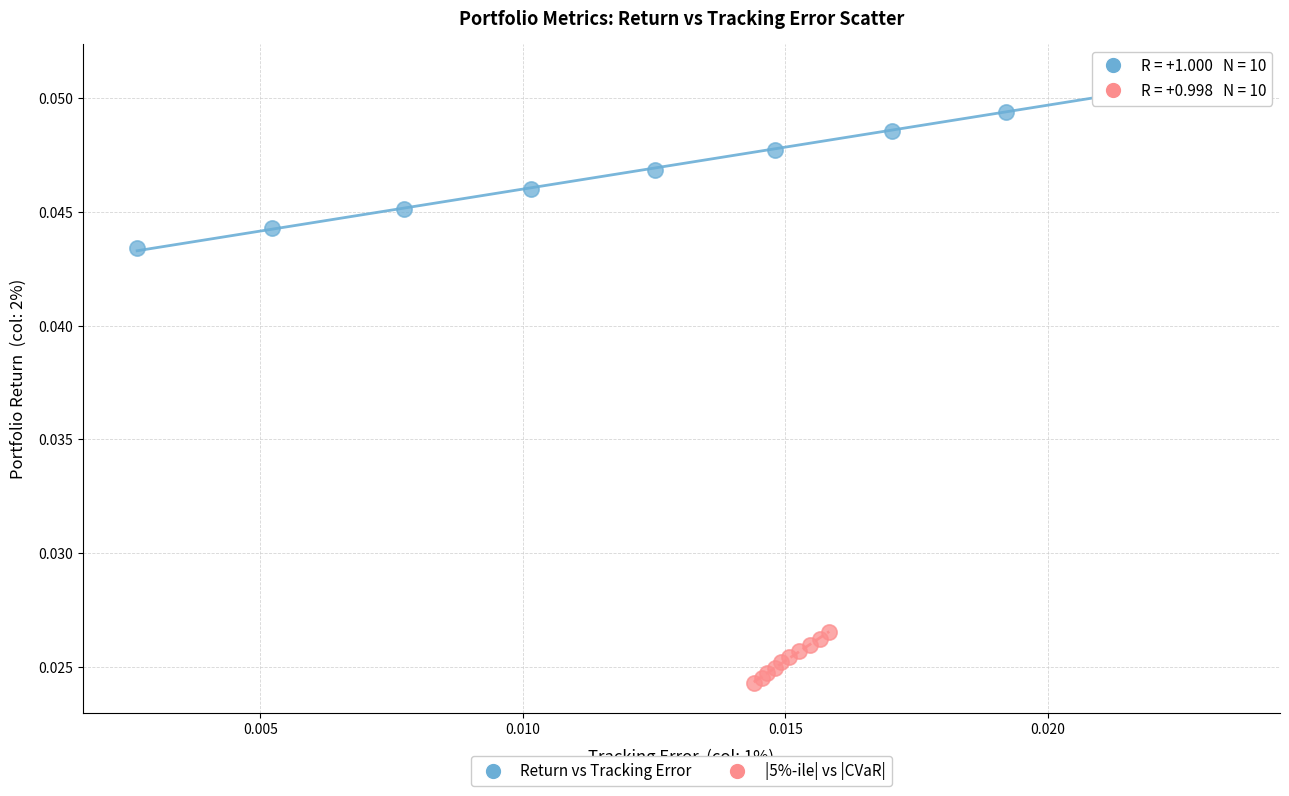

Which series contains the highest Y value?

Return vs Tracking Error